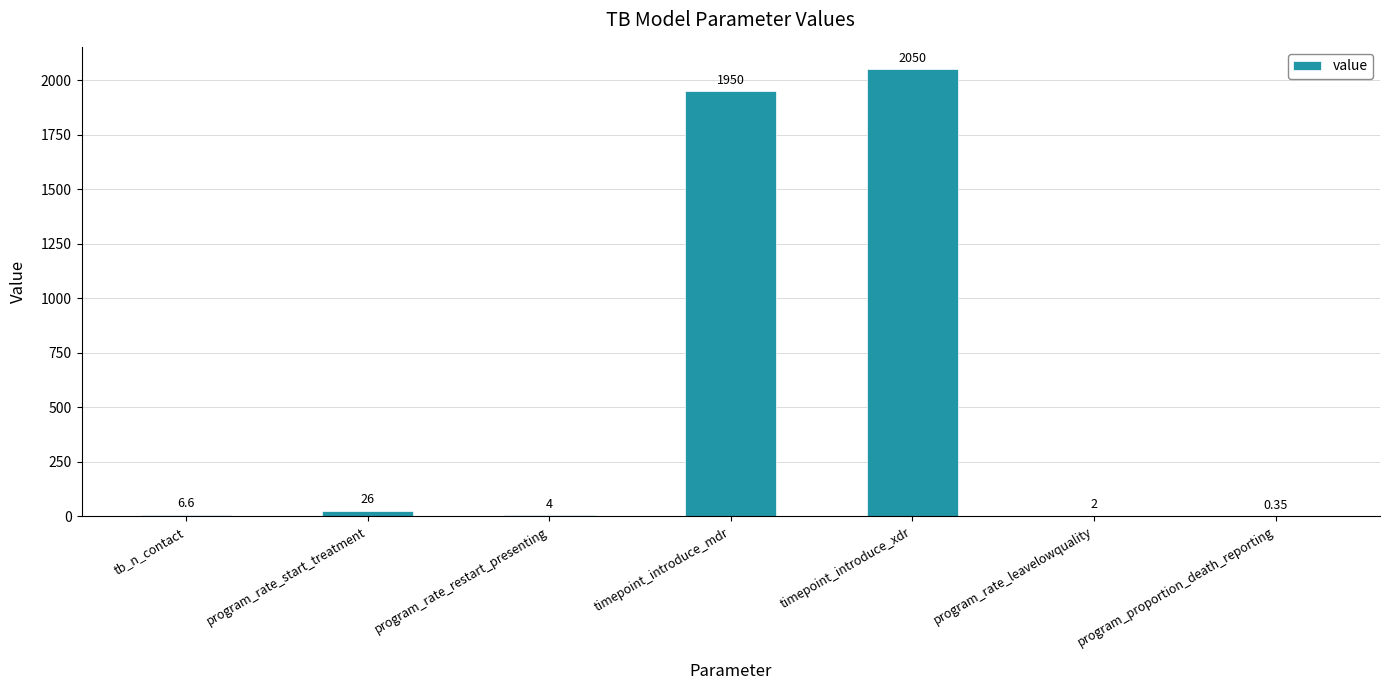

What is the ratio of the value at timepoint_introduce_xdr to the value at program_rate_restart_presenting?

512.5